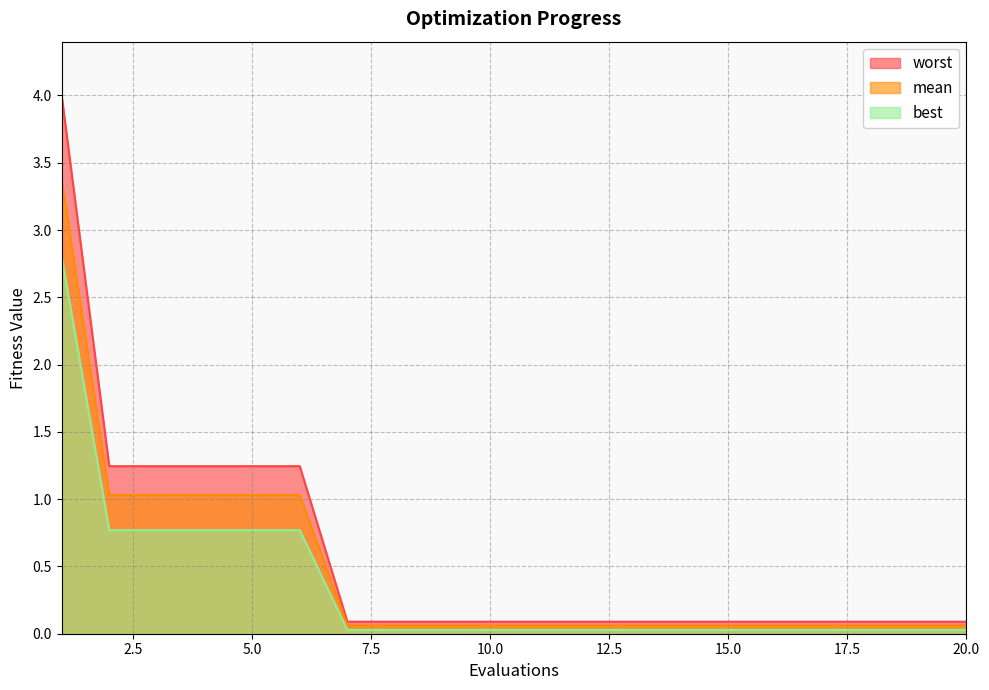

Reading right to left, transcribe all the data shown in this chart.

mean: 20=0.1	19=0.1	18=0.1	17=0.1	16=0.1	15=0.1	14=0.1	13=0.1	12=0.1	11=0.1	10=0.1	9=0.1	8=0.1	7=0.1	6=1.0	5=1.0	4=1.0	3=1.0	2=1.0	1=3.4
best: 20=0.0	19=0.0	18=0.0	17=0.0	16=0.0	15=0.0	14=0.0	13=0.0	12=0.0	11=0.0	10=0.0	9=0.0	8=0.0	7=0.0	6=0.8	5=0.8	4=0.8	3=0.8	2=0.8	1=2.8
worst: 20=0.1	19=0.1	18=0.1	17=0.1	16=0.1	15=0.1	14=0.1	13=0.1	12=0.1	11=0.1	10=0.1	9=0.1	8=0.1	7=0.1	6=1.2	5=1.2	4=1.2	3=1.2	2=1.2	1=4.0